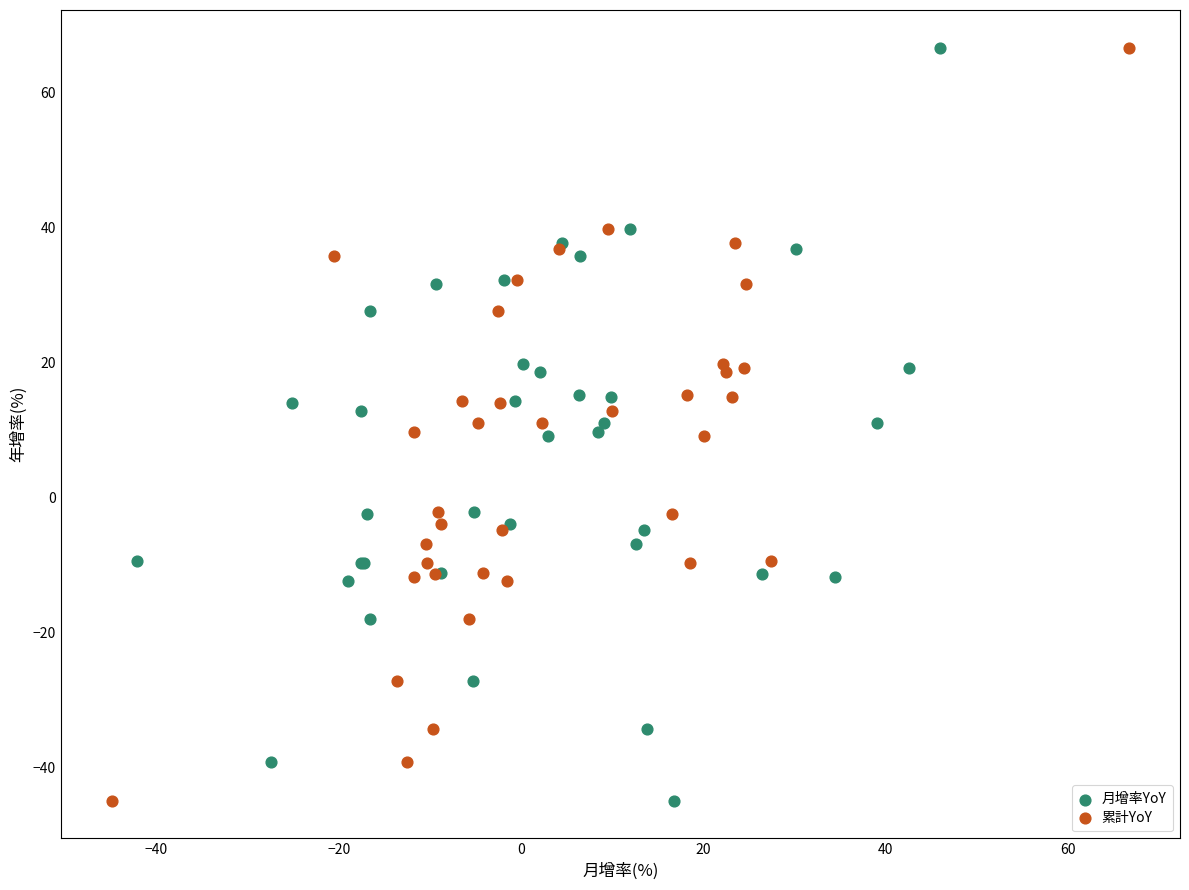

What are all the series names shown in the legend?

月增率YoY, 累計YoY